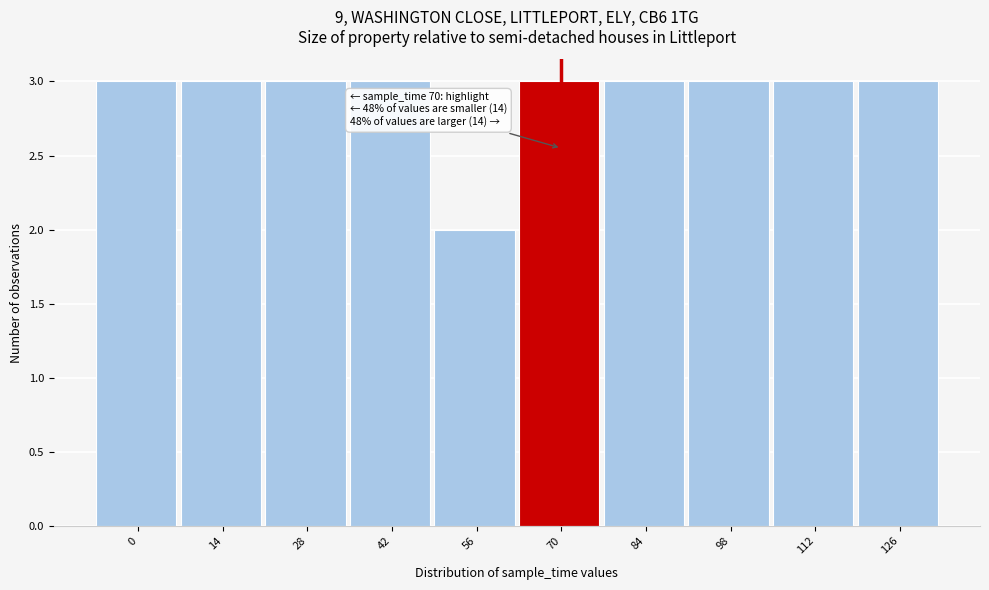

Reading left to right, list all the values displayed in this chart.

3	3	3	3	2	3	3	3	3	3